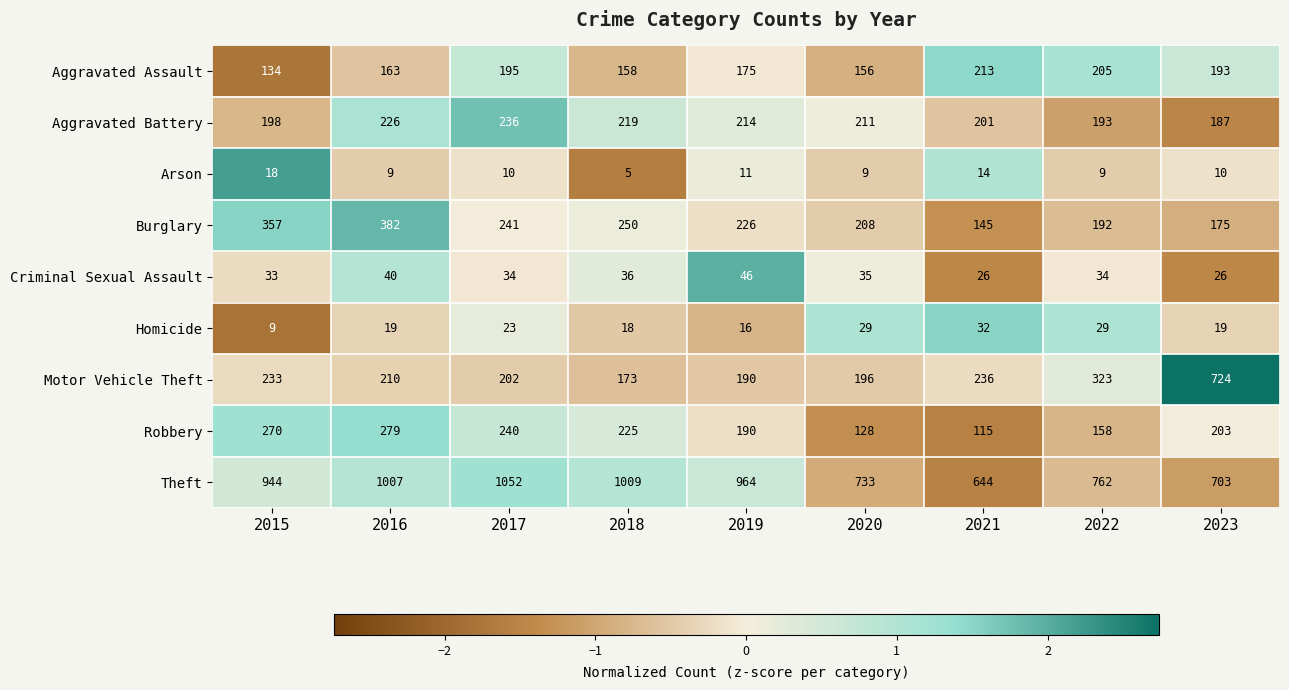

Which series changed the most between 2022 and 2023?

Motor Vehicle Theft